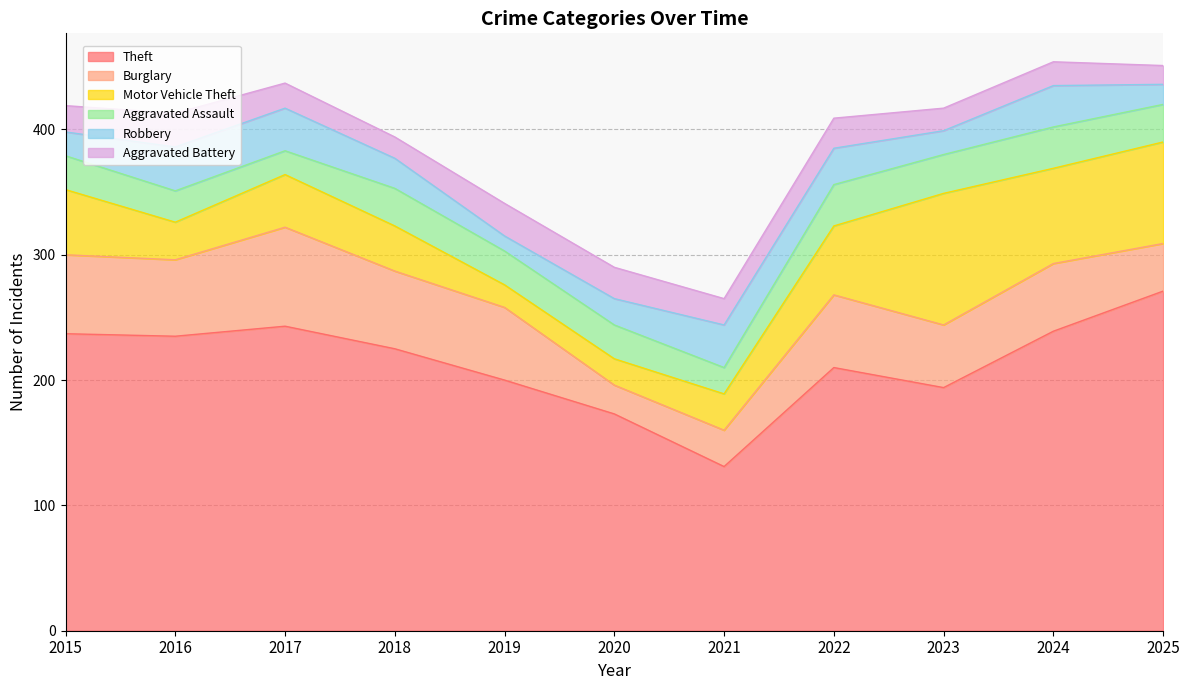

What is the value of the Aggravated Assault point at the 1st from the left?

27